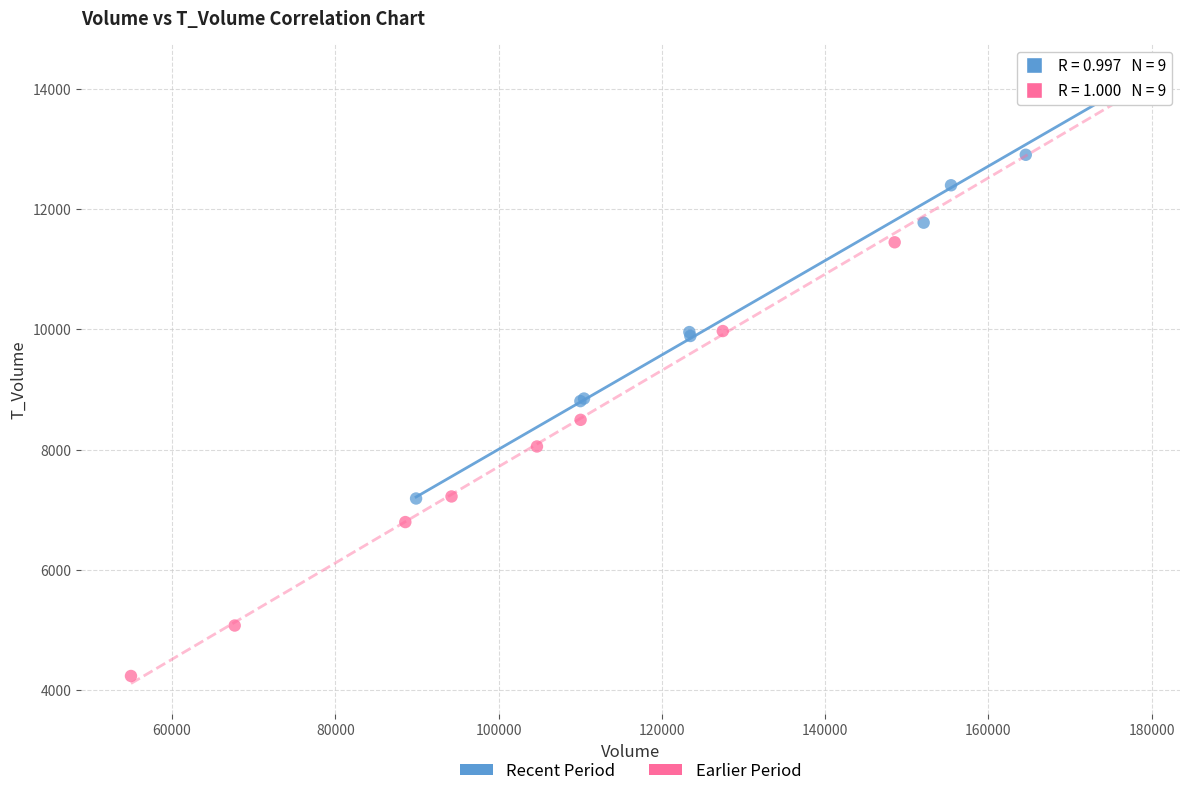

Which series has the largest Y range (max minus min)?

Earlier Period